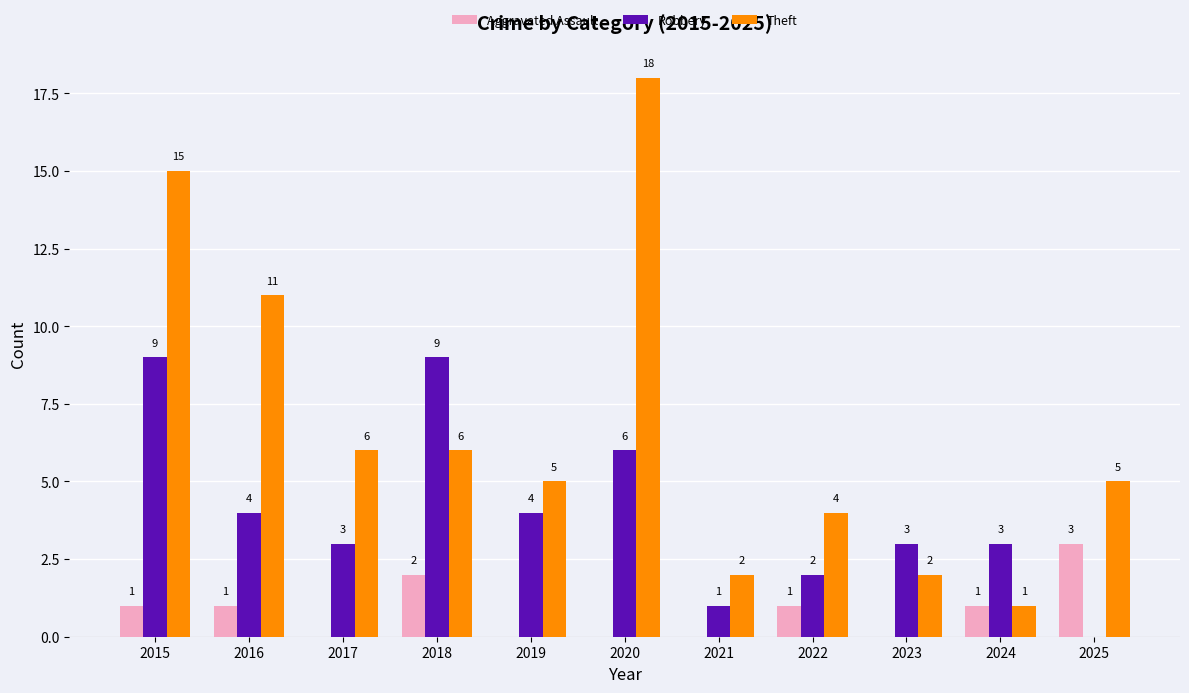

At which category is the sum across all series the highest?

2015